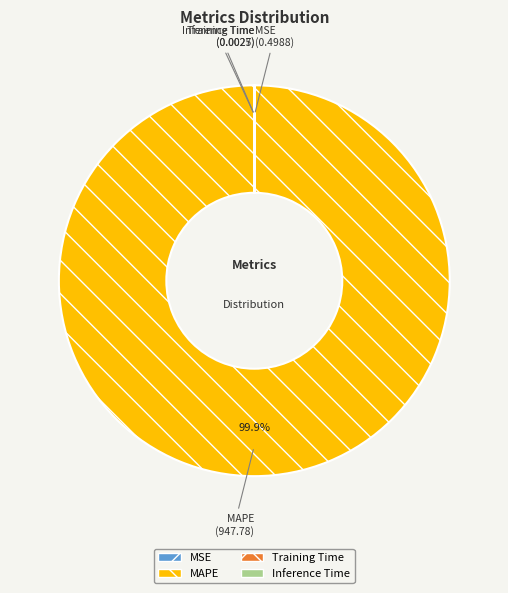

To the nearest percent, what is the average slice percentage?

25%